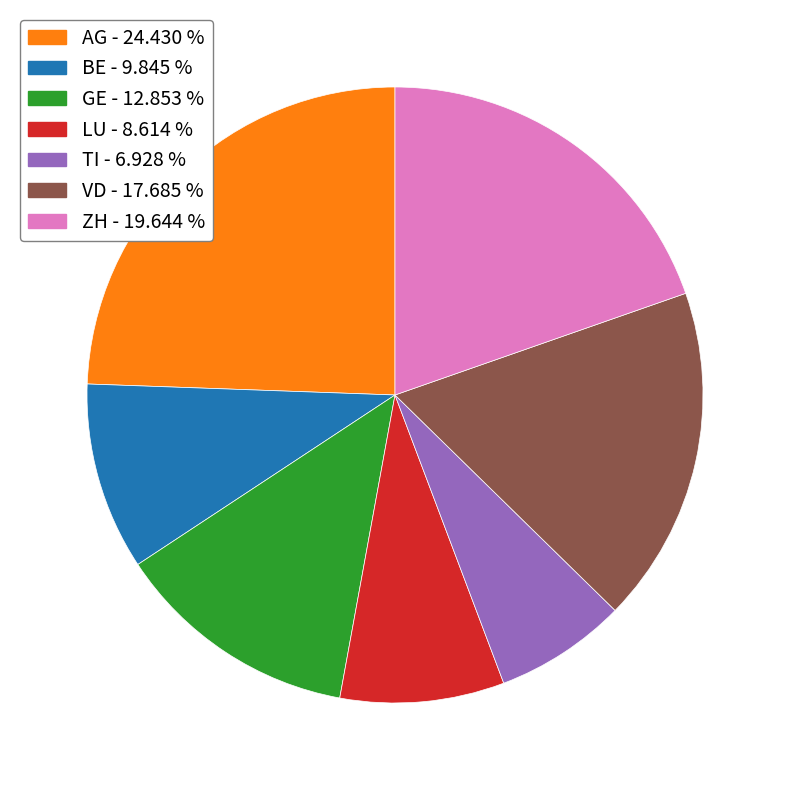

Approximately how many times larger is the value at TI - 6.928 % compared to GE - 12.853 %?

0.5